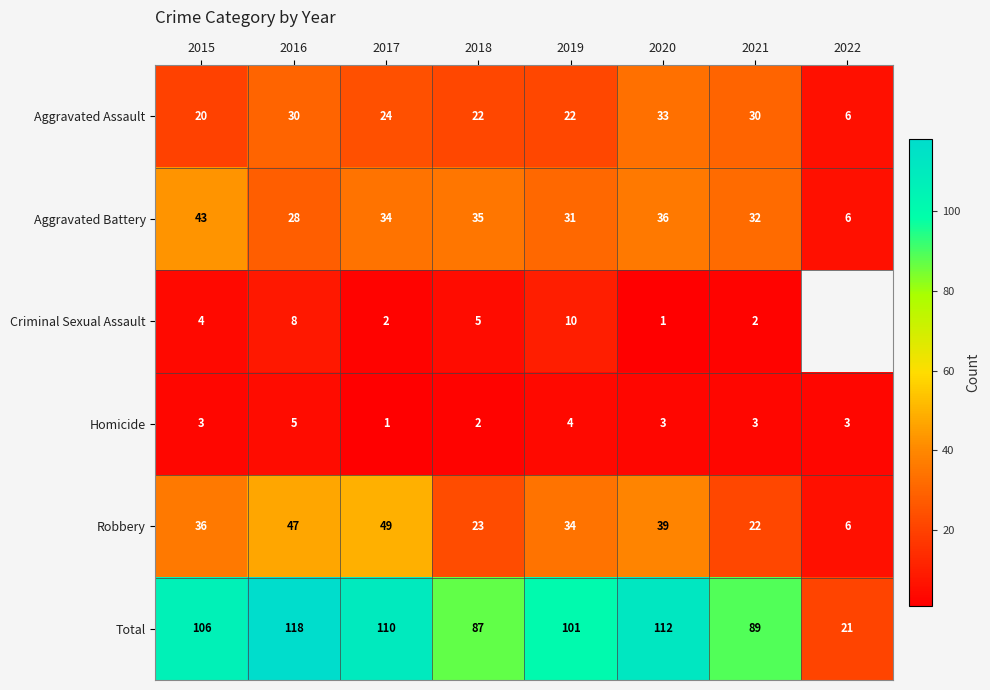

Between 2018 and 2021, which series saw the biggest shift?

Aggravated Assault